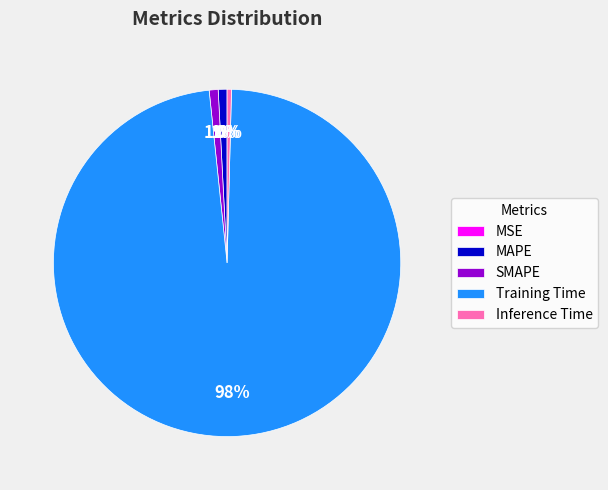

Count the number of slices in the pie.

5